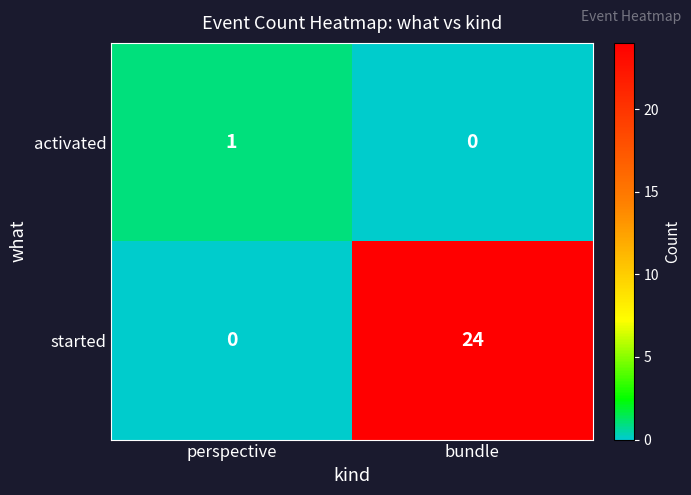

What is the average value of the started series?

12